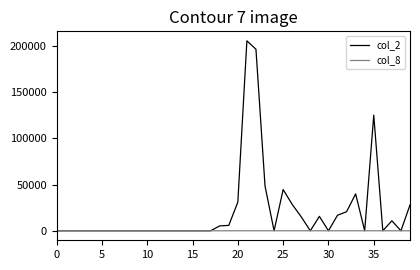

List the series in order of their peak value, lowest first.

col_8, col_2